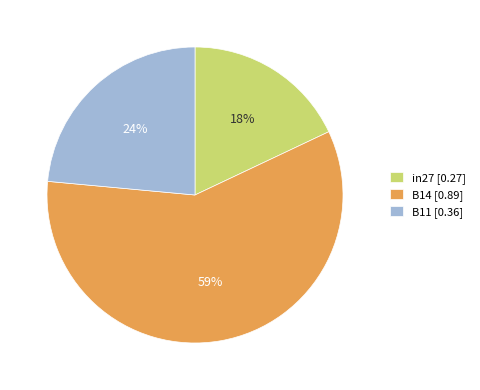

To the nearest percent, what is the combined percentage of B14 and B11?

82%